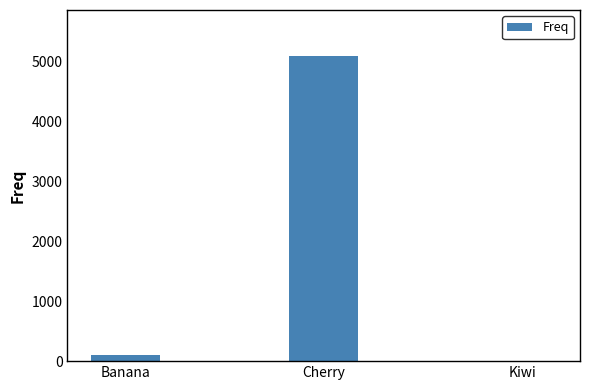

Where is the data nearest to the value 2551?

Banana